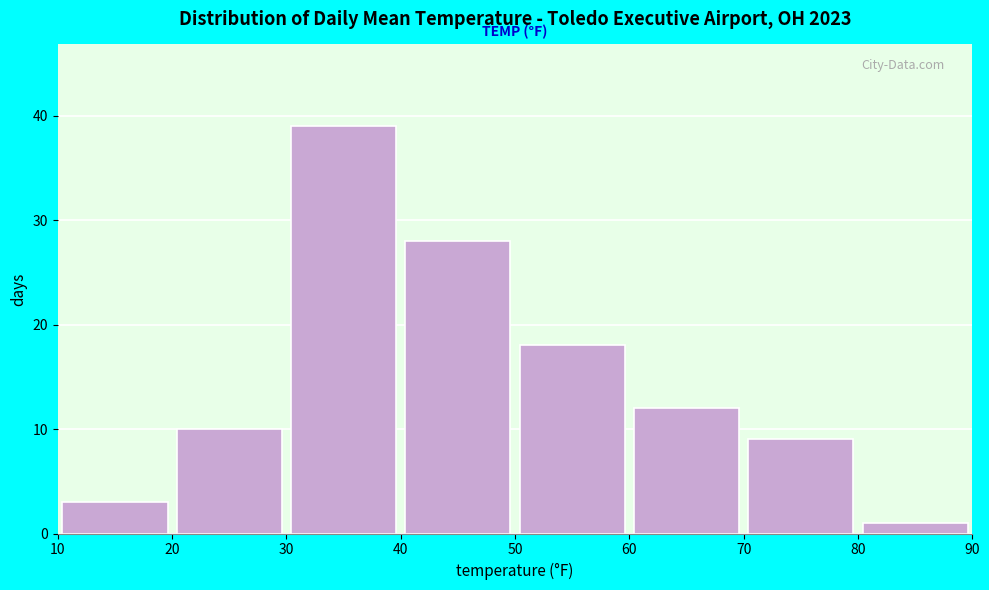

Over which range of the x-axis is the bar tallest?

30 to 40